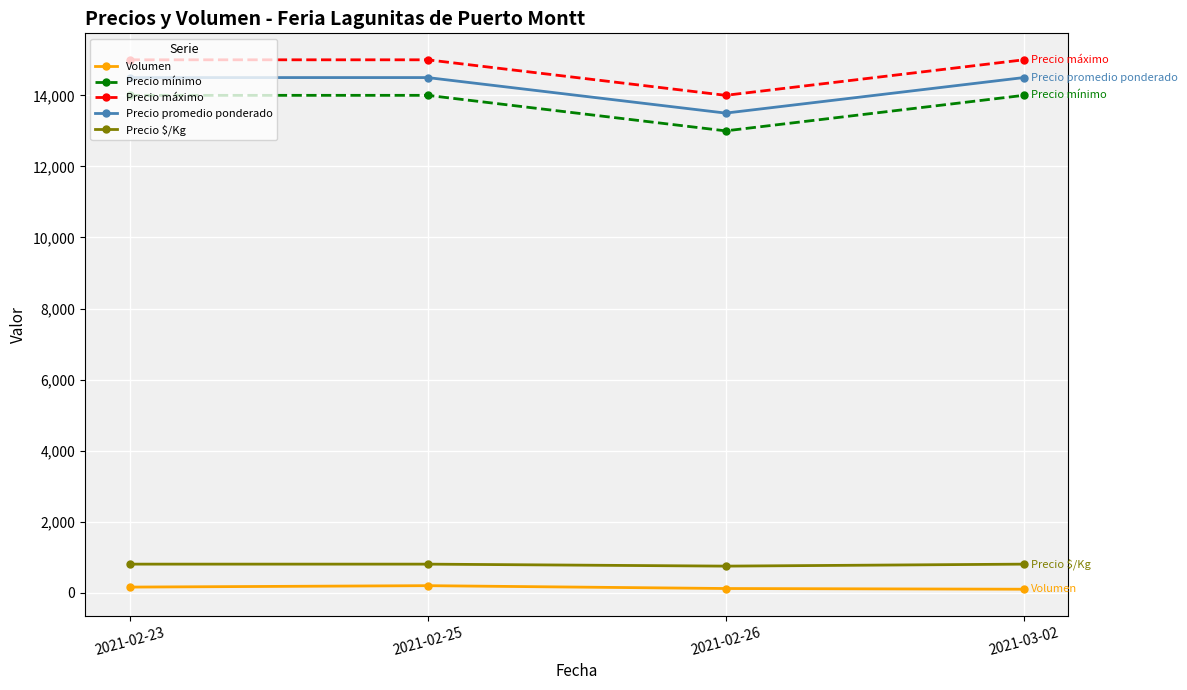

True or false: Volumen and Precio mínimo intersect in this chart.

False